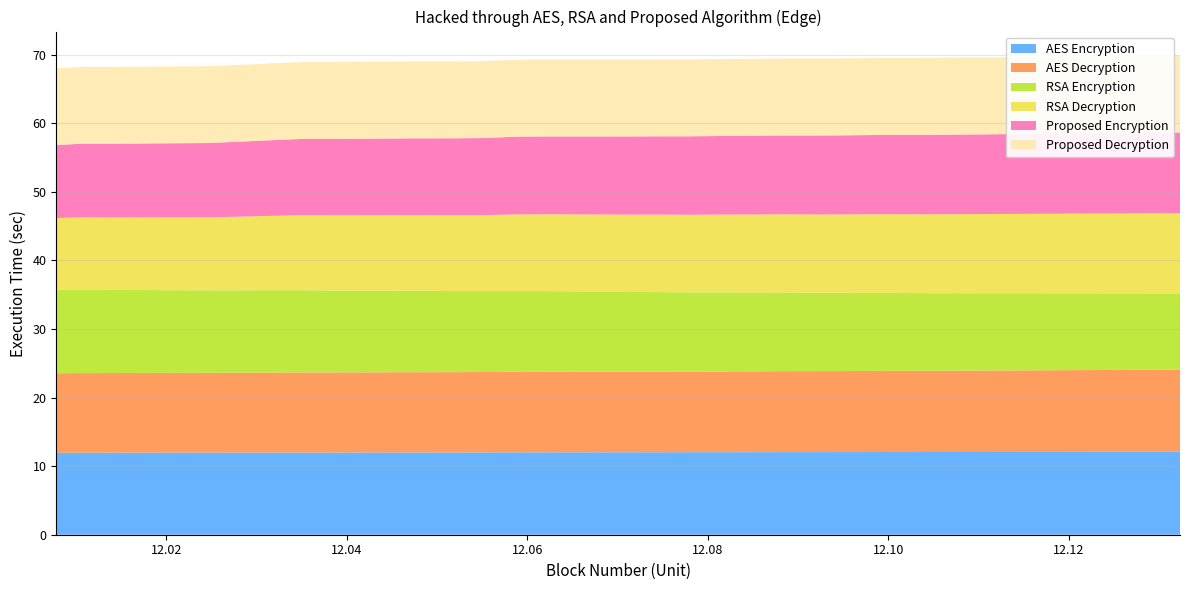

Reading right to left, transcribe all the data shown in this chart.

Scen_2: 12.132324469323434=12.1	12.128920129403078=12.1	12.125770708152585=12.1	12.123066262446368=12.1	12.120315898452777=12.1	12.117281581921821=12.1	12.114131543013803=12.1	12.110836953976847=12.1	12.107386901540066=12.1	12.103796005436518=12.1	12.100484531635013=12.1	12.097594353518756=12.1	12.094810631710306=12.1	12.091780845242335=12.0	12.088499022793519=12.0	12.085082945829123=12.0	12.08152478971057=12.0	12.0778426746898=12.0	12.074443070603378=12.0	12.071496884357337=12.0	12.068636563364722=12.0	12.06551267529051=12.0	12.062165578814989=12.0	12.058780388690673=12.0	12.055180226517868=12.0	12.051346560330394=12.0	12.047765547953631=12.0	12.044470958916675=12.0	12.041458469099828=12.0	12.03841385712785=12.0	12.035119268090893=12.0	12.031550404644744=12.0	12.027826077626433=12.0	12.024369641981751=12.0	12.021196746815521=12.0	12.018617701442201=12.0	12.01614737740818=12.0	12.013518913056265=12.0	12.010739721310799=12.0	12.007785092768653=12.0
Scen_5: 12.132324469323434=12.0	12.128920129403078=12.0	12.125770708152585=12.0	12.123066262446368=11.9	12.120315898452777=11.9	12.117281581921821=11.9	12.114131543013803=11.9	12.110836953976847=11.9	12.107386901540066=11.9	12.103796005436518=11.8	12.100484531635013=11.8	12.097594353518756=11.8	12.094810631710306=11.8	12.091780845242335=11.8	12.088499022793519=11.8	12.085082945829123=11.8	12.08152478971057=11.8	12.0778426746898=11.8	12.074443070603378=11.8	12.071496884357337=11.8	12.068636563364722=11.8	12.06551267529051=11.8	12.062165578814989=11.8	12.058780388690673=11.7	12.055180226517868=11.7	12.051346560330394=11.7	12.047765547953631=11.7	12.044470958916675=11.7	12.041458469099828=11.7	12.03841385712785=11.7	12.035119268090893=11.7	12.031550404644744=11.7	12.027826077626433=11.7	12.024369641981751=11.6	12.021196746815521=11.6	12.018617701442201=11.6	12.01614737740818=11.6	12.013518913056265=11.6	12.010739721310799=11.6	12.007785092768653=11.6
Scen_6: 12.132324469323434=11.1	12.128920129403078=11.1	12.125770708152585=11.2	12.123066262446368=11.2	12.120315898452777=11.2	12.117281581921821=11.2	12.114131543013803=11.3	12.110836953976847=11.3	12.107386901540066=11.3	12.103796005436518=11.3	12.100484531635013=11.4	12.097594353518756=11.4	12.094810631710306=11.4	12.091780845242335=11.4	12.088499022793519=11.5	12.085082945829123=11.5	12.08152478971057=11.5	12.0778426746898=11.6	12.074443070603378=11.6	12.071496884357337=11.6	12.068636563364722=11.7	12.06551267529051=11.7	12.062165578814989=11.8	12.058780388690673=11.8	12.055180226517868=11.8	12.051346560330394=11.8	12.047765547953631=11.9	12.044470958916675=11.9	12.041458469099828=11.9	12.03841385712785=11.9	12.035119268090893=12.0	12.031550404644744=12.0	12.027826077626433=12.0	12.024369641981751=12.0	12.021196746815521=12.1	12.018617701442201=12.1	12.01614737740818=12.1	12.013518913056265=12.1	12.010739721310799=12.2	12.007785092768653=12.2
Scen_10: 12.132324469323434=11.7	12.128920129403078=11.7	12.125770708152585=11.7	12.123066262446368=11.6	12.120315898452777=11.6	12.117281581921821=11.6	12.114131543013803=11.6	12.110836953976847=11.5	12.107386901540066=11.5	12.103796005436518=11.5	12.100484531635013=11.5	12.097594353518756=11.5	12.094810631710306=11.4	12.091780845242335=11.4	12.088499022793519=11.4	12.085082945829123=11.4	12.08152478971057=11.3	12.0778426746898=11.3	12.074443070603378=11.3	12.071496884357337=11.3	12.068636563364722=11.3	12.06551267529051=11.2	12.062165578814989=11.2	12.058780388690673=11.2	12.055180226517868=11.1	12.051346560330394=11.1	12.047765547953631=11.0	12.044470958916675=11.0	12.041458469099828=11.0	12.03841385712785=11.0	12.035119268090893=10.9	12.031550404644744=10.8	12.027826077626433=10.7	12.024369641981751=10.6	12.021196746815521=10.6	12.018617701442201=10.6	12.01614737740818=10.6	12.013518913056265=10.6	12.010739721310799=10.5	12.007785092768653=10.4
Scen_11: 12.132324469323434=11.8	12.128920129403078=11.7	12.125770708152585=11.7	12.123066262446368=11.7	12.120315898452777=11.7	12.117281581921821=11.7	12.114131543013803=11.7	12.110836953976847=11.6	12.107386901540066=11.6	12.103796005436518=11.6	12.100484531635013=11.6	12.097594353518756=11.6	12.094810631710306=11.5	12.091780845242335=11.5	12.088499022793519=11.5	12.085082945829123=11.5	12.08152478971057=11.5	12.0778426746898=11.4	12.074443070603378=11.4	12.071496884357337=11.4	12.068636563364722=11.4	12.06551267529051=11.4	12.062165578814989=11.4	12.058780388690673=11.3	12.055180226517868=11.2	12.051346560330394=11.2	12.047765547953631=11.2	12.044470958916675=11.2	12.041458469099828=11.2	12.03841385712785=11.1	12.035119268090893=11.1	12.031550404644744=11.0	12.027826077626433=10.9	12.024369641981751=10.8	12.021196746815521=10.8	12.018617701442201=10.8	12.01614737740818=10.8	12.013518913056265=10.8	12.010739721310799=10.8	12.007785092768653=10.7
Scen_12: 12.132324469323434=11.2	12.128920129403078=11.2	12.125770708152585=11.2	12.123066262446368=11.2	12.120315898452777=11.2	12.117281581921821=11.2	12.114131543013803=11.2	12.110836953976847=11.2	12.107386901540066=11.2	12.103796005436518=11.2	12.100484531635013=11.2	12.097594353518756=11.2	12.094810631710306=11.2	12.091780845242335=11.2	12.088499022793519=11.2	12.085082945829123=11.2	12.08152478971057=11.2	12.0778426746898=11.2	12.074443070603378=11.2	12.071496884357337=11.2	12.068636563364722=11.2	12.06551267529051=11.2	12.062165578814989=11.2	12.058780388690673=11.2	12.055180226517868=11.2	12.051346560330394=11.2	12.047765547953631=11.2	12.044470958916675=11.2	12.041458469099828=11.2	12.03841385712785=11.2	12.035119268090893=11.2	12.031550404644744=11.2	12.027826077626433=11.2	12.024369641981751=11.2	12.021196746815521=11.2	12.018617701442201=11.2	12.01614737740818=11.2	12.013518913056265=11.2	12.010739721310799=11.2	12.007785092768653=11.2